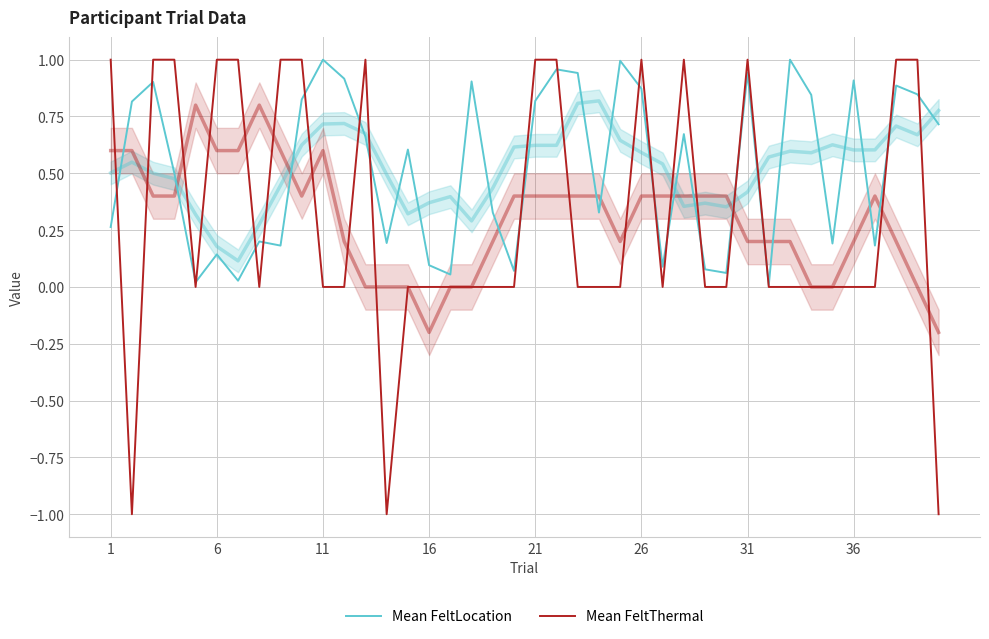

How many distinct data groups are displayed?

2